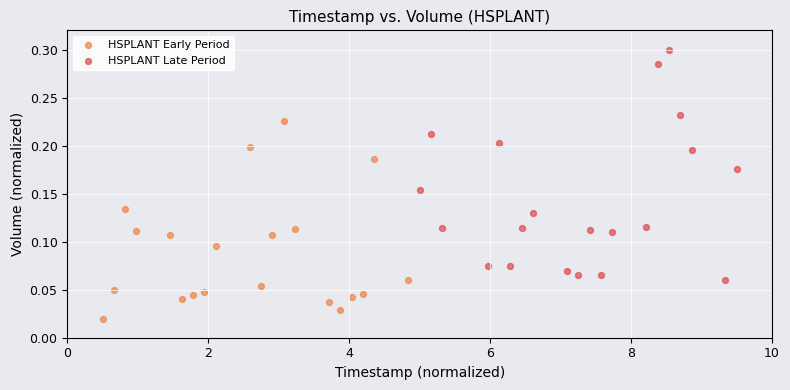

Which series has the largest Y range (max minus min)?

HSPLANT Late Period